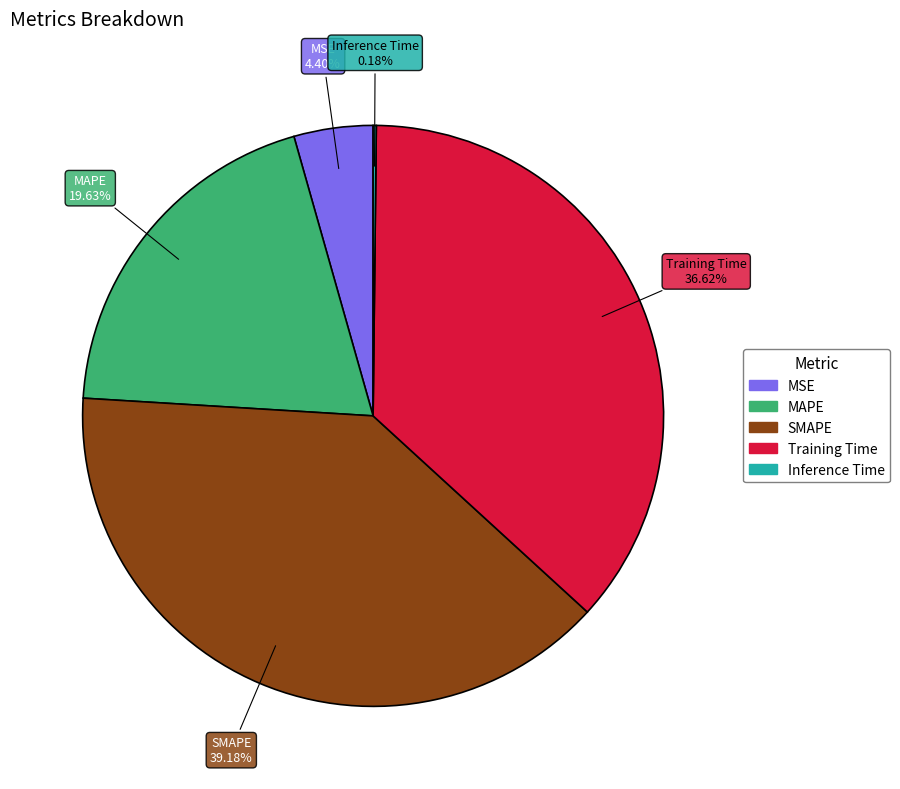

Which has a higher value, MAPE or Training Time?

Training Time